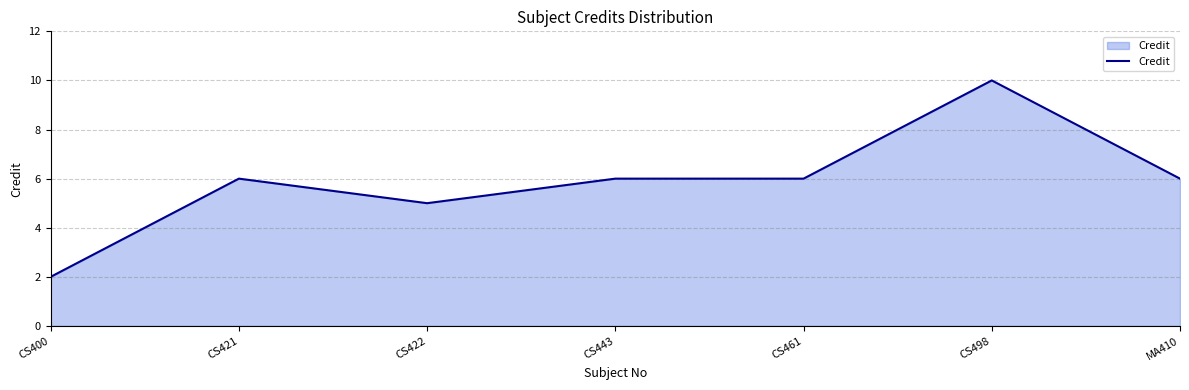

What position from the right is CS400?

7